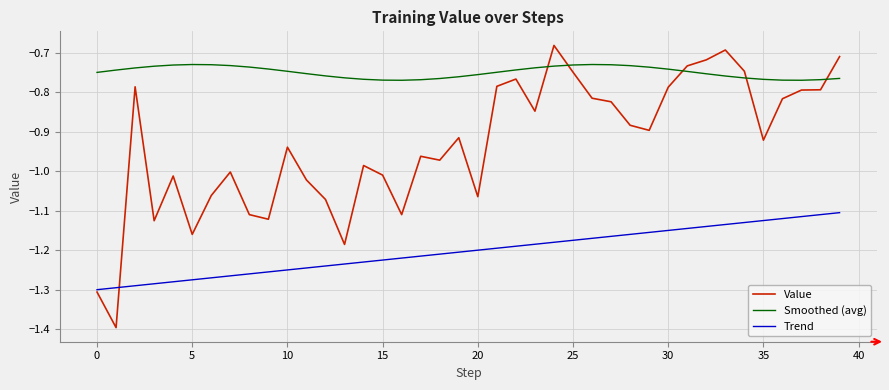

What is the difference between the second highest and minimum values in the Trend series?

0.2